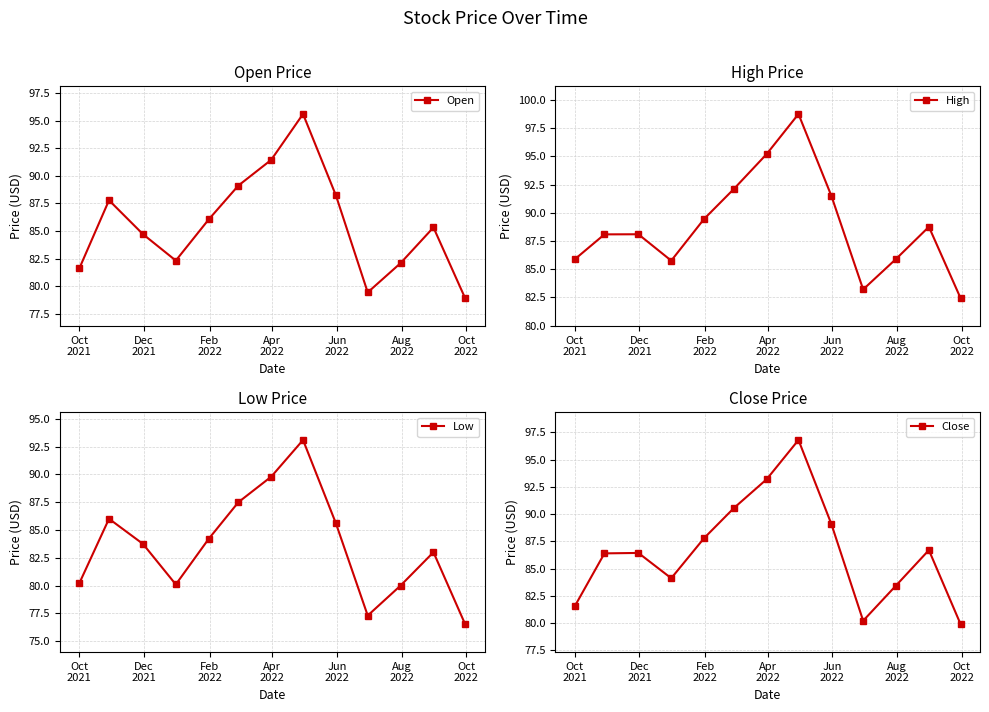

In Open, how many points are higher than both neighbors (excluding endpoints)?

3